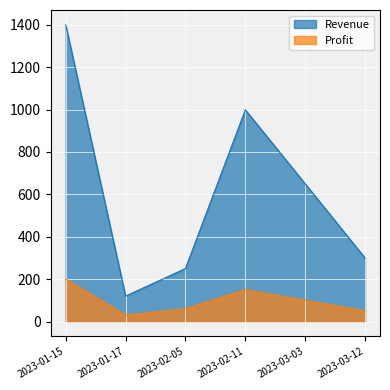

Where is Profit nearest to the value 115?

2023-03-03